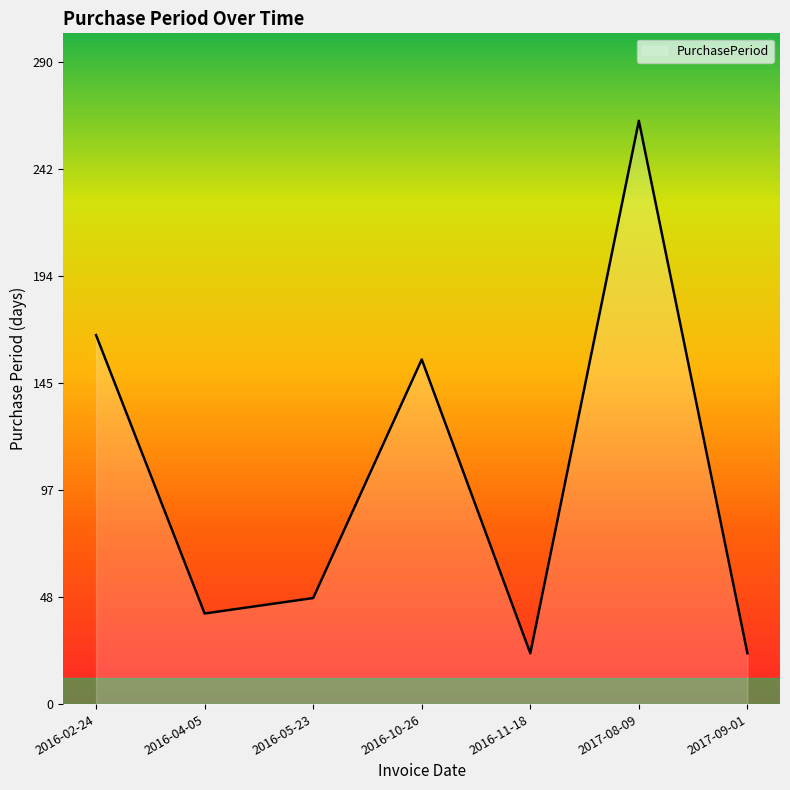

Where is the first local minimum?

2016-04-05